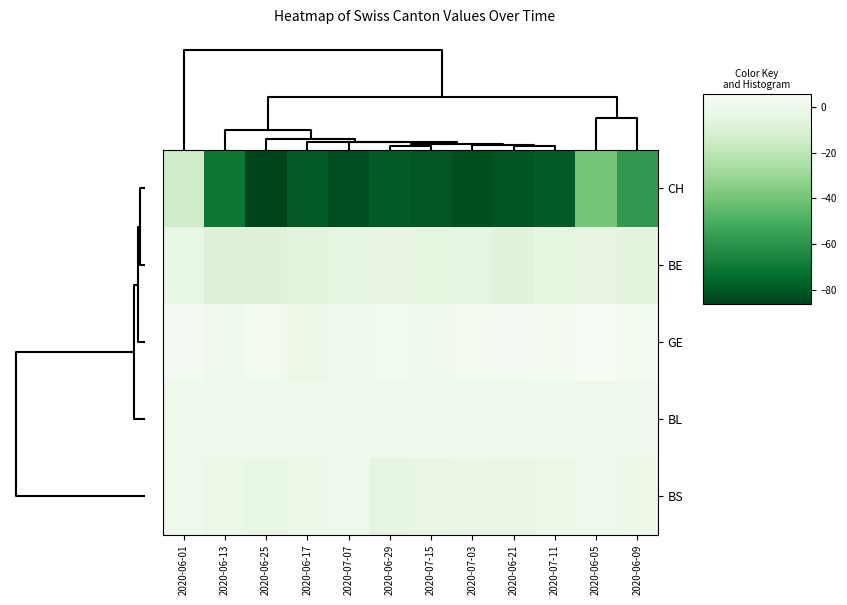

Reading left to right, what are all the values shown in this chart?

CH: 2020-06-01=-14.2	2020-06-13=-70.2	2020-06-25=-86.2	2020-06-17=-79.8	2020-07-07=-83.2	2020-06-29=-79.5	2020-07-15=-80.8	2020-07-03=-82.8	2020-06-21=-81.0	2020-07-11=-79.5	2020-06-05=-39.5	2020-06-09=-58.0
BE: 2020-06-01=-3.2	2020-06-13=-8.0	2020-06-25=-8.0	2020-06-17=-6.5	2020-07-07=-5.0	2020-06-29=-4.5	2020-07-15=-5.5	2020-07-03=-5.2	2020-06-21=-7.0	2020-07-11=-5.8	2020-06-05=-4.5	2020-06-09=-6.0
GE: 2020-06-01=3.5	2020-06-13=0.0	2020-06-25=2.8	2020-06-17=-1.5	2020-07-07=1.0	2020-06-29=2.5	2020-07-15=1.8	2020-07-03=2.8	2020-06-21=3.5	2020-07-11=3.0	2020-06-05=5.8	2020-06-09=2.2
BL: 2020-06-01=0.0	2020-06-13=0.0	2020-06-25=0.0	2020-06-17=0.0	2020-07-07=1.0	2020-06-29=0.0	2020-07-15=1.0	2020-07-03=0.0	2020-06-21=0.0	2020-07-11=1.0	2020-06-05=0.0	2020-06-09=0.0
BS: 2020-06-01=0.2	2020-06-13=-2.0	2020-06-25=-3.5	2020-06-17=-2.0	2020-07-07=0.2	2020-06-29=-4.8	2020-07-15=-3.8	2020-07-03=-2.5	2020-06-21=-2.8	2020-07-11=-1.5	2020-06-05=0.2	2020-06-09=-1.2